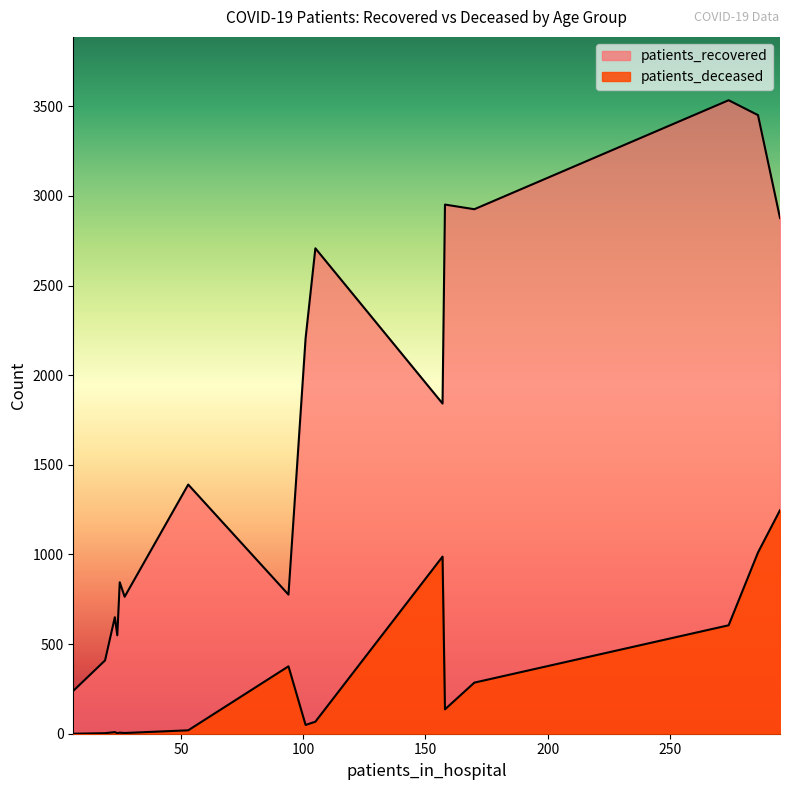

How many values in the patients_deceased series exceed 67?

7